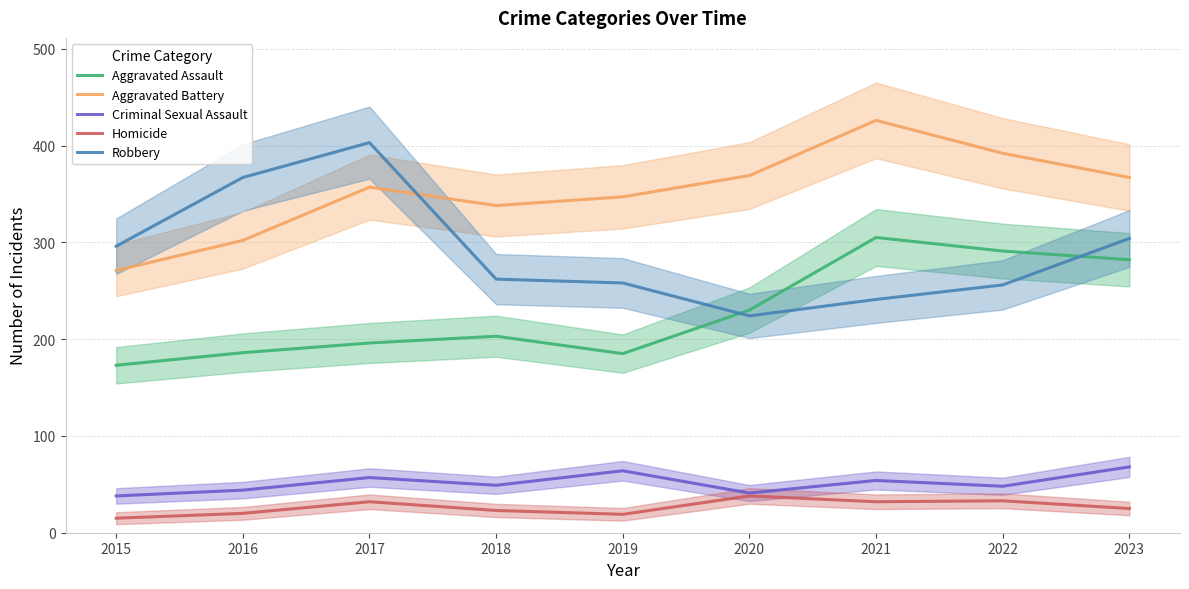

Which series has the largest range (max minus min)?

Robbery